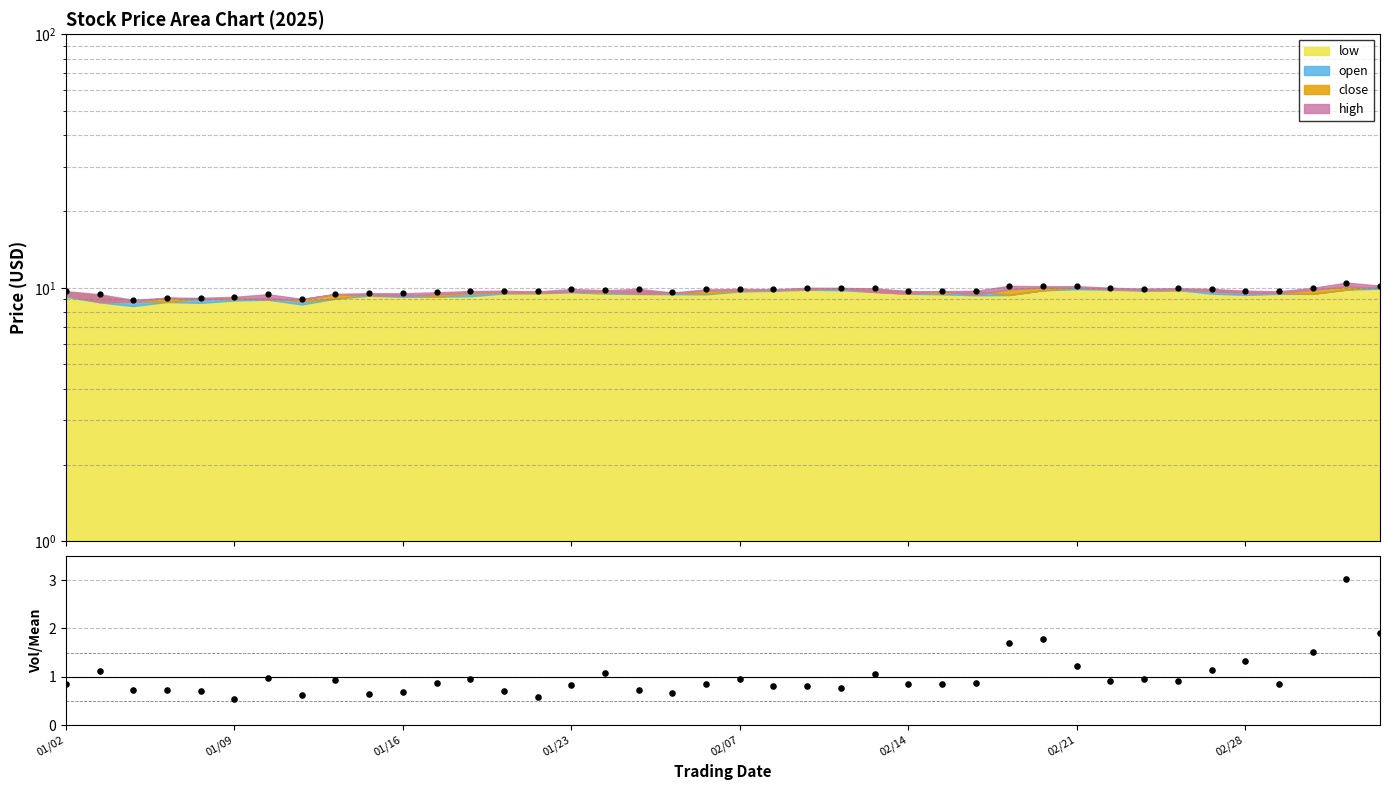

Approximately how many times larger is the value at 22 compared to 37?

0.5